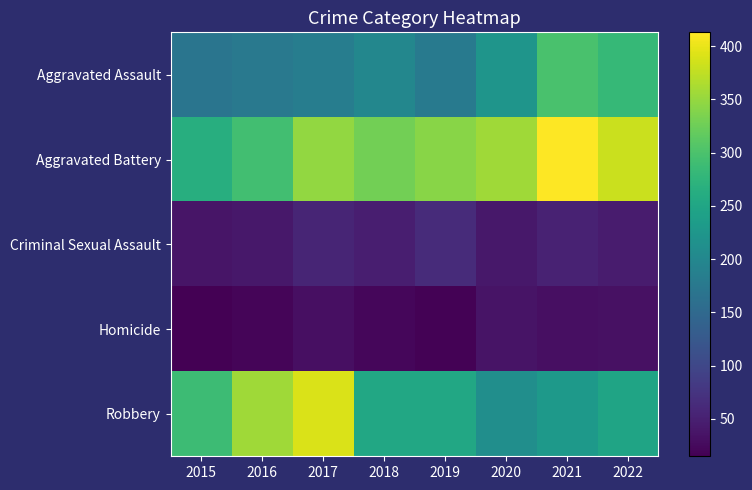

Reading left to right, list all the values displayed in this chart.

Aggravated Assault: 2015=169	2016=176	2017=184	2018=200	2019=177	2020=222	2021=298	2022=282
Aggravated Battery: 2015=264	2016=292	2017=348	2018=328	2019=343	2020=356	2021=413	2022=381
Criminal Sexual Assault: 2015=37	2016=41	2017=56	2018=49	2019=64	2020=40	2021=53	2022=45
Homicide: 2015=15	2016=20	2017=32	2018=22	2019=18	2020=36	2021=32	2022=33
Robbery: 2015=288	2016=356	2017=390	2018=253	2019=254	2020=212	2021=230	2022=247